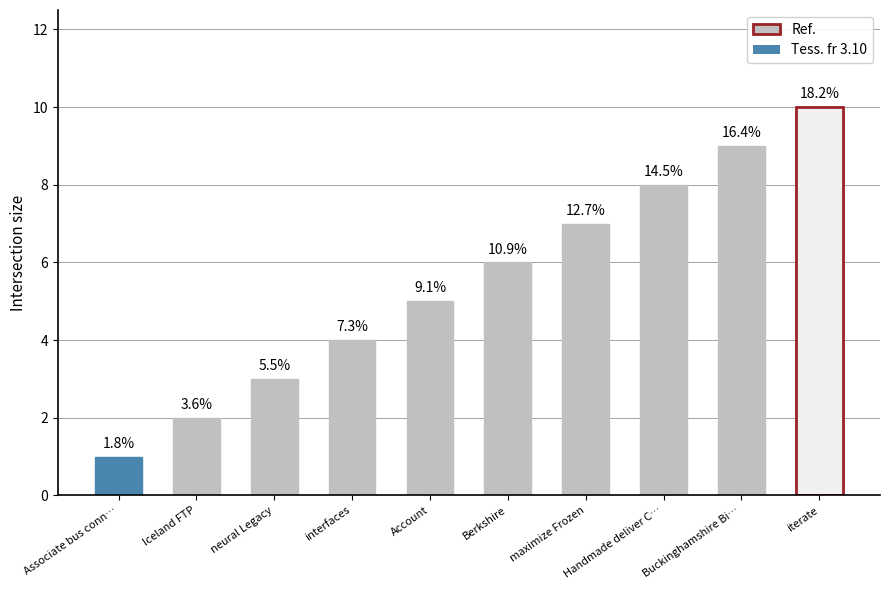

Reading left to right, transcribe all the data shown in this chart.

1	2	3	4	5	6	7	8	9	10